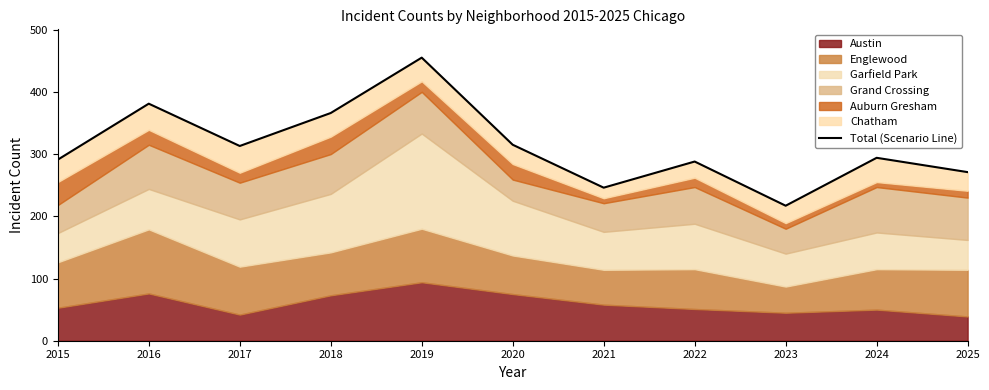

Reading right to left, list all the values displayed in this chart.

271	294	217	288	246	315	455	366	313	381	291